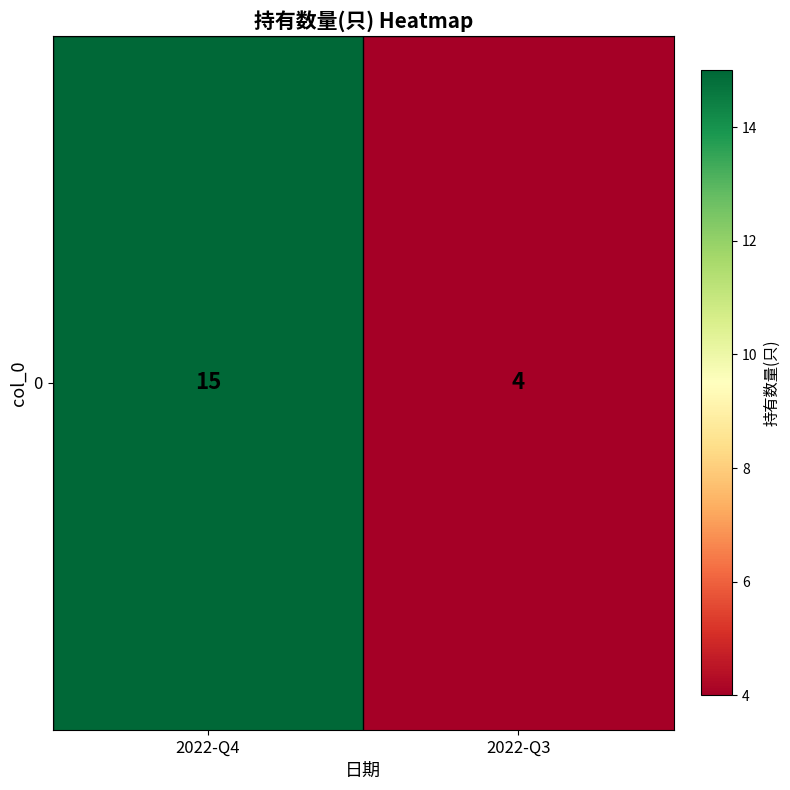

How many data points are less than 15?

1